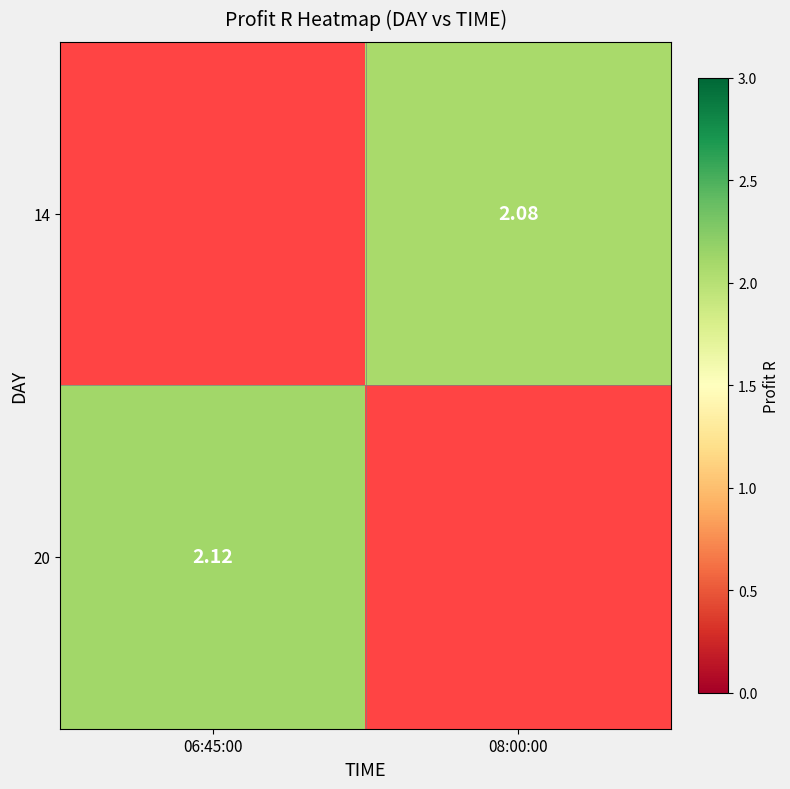

List the labels in order of 14 value, largest first.

08:00:00, 06:45:00